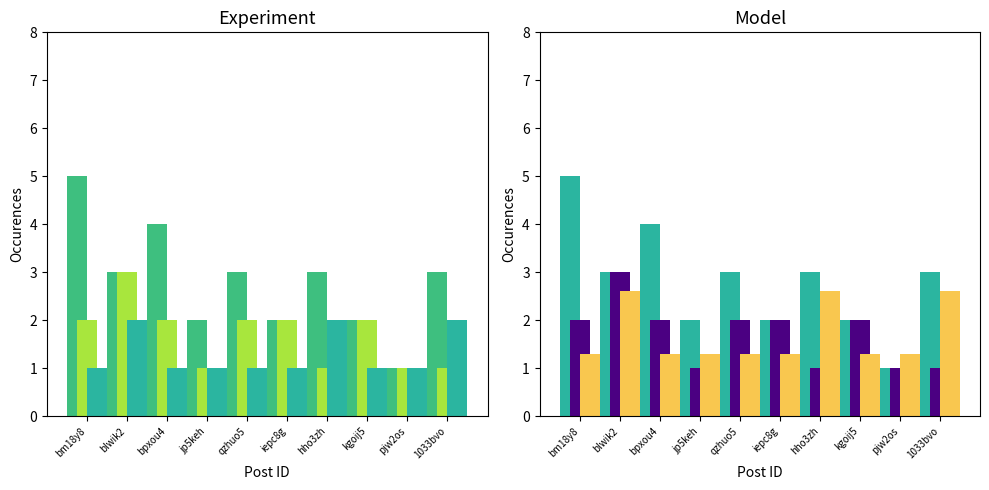

Rank the series by their maximum value, from lowest to highest.

Sentiment 3, Sentiment 2, Sentiment 1